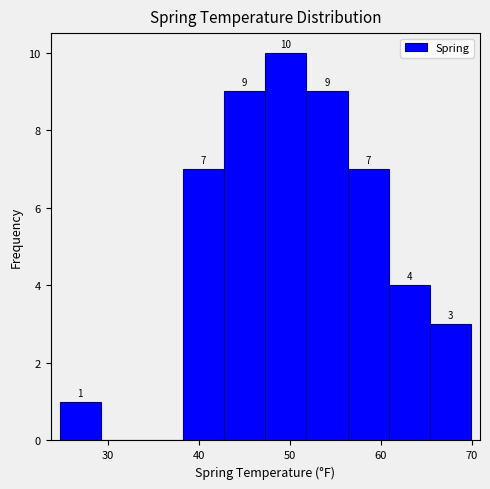

Which range on the x-axis has the tallest bar?

47 to 52